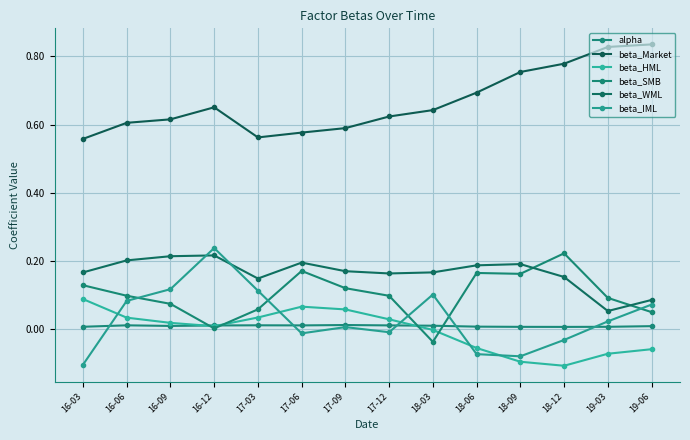

Where do beta_SMB and beta_IML first cross each other?

16-06 and 16-09